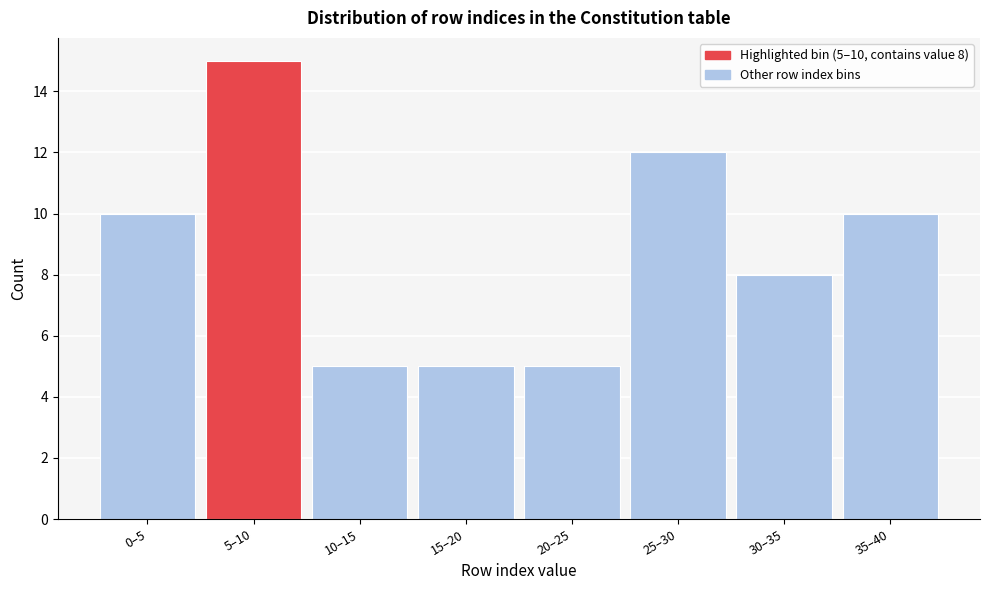

Reading left to right, transcribe all the data shown in this chart.

0–5=10	5–10=15	10–15=5	15–20=5	20–25=5	25–30=12	30–35=8	35–40=10